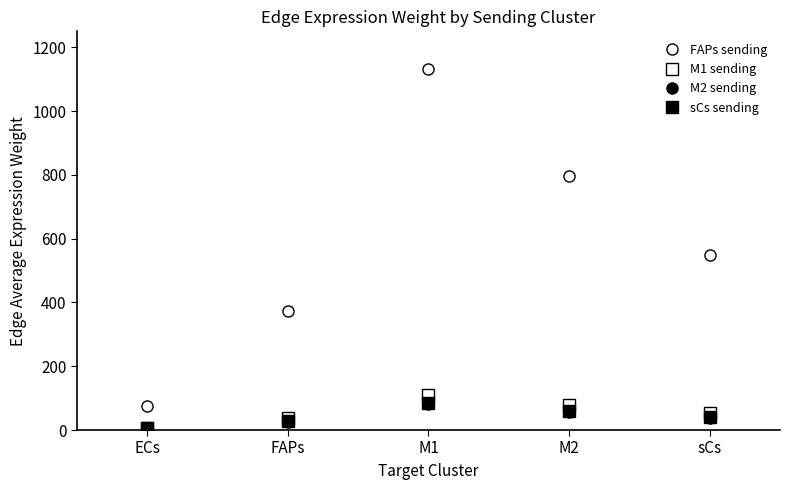

How many series are shown in this chart?

4